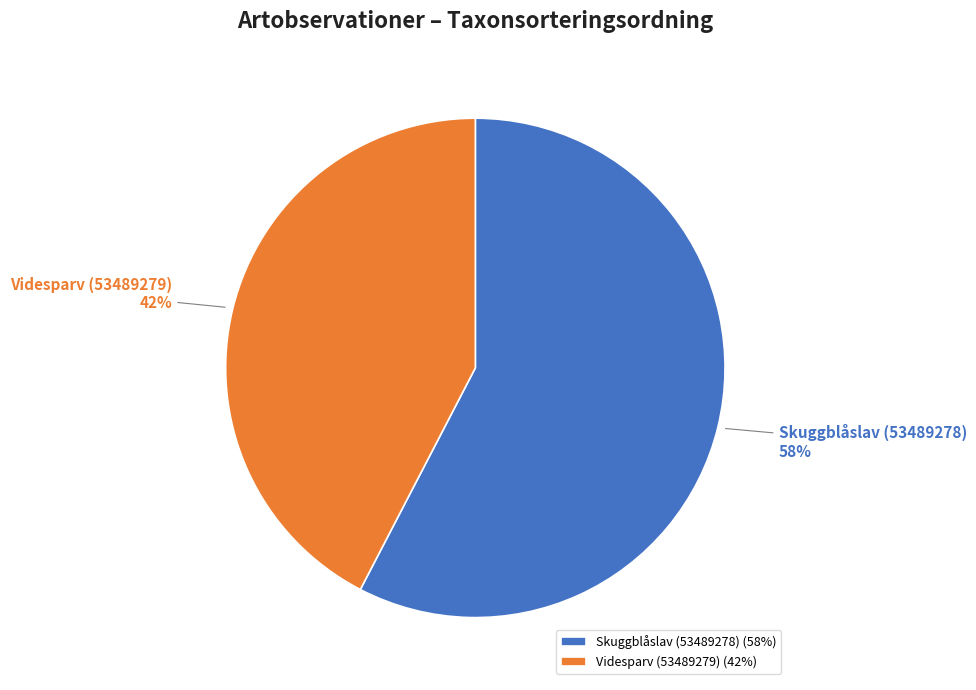

How many slices are in this pie chart?

2